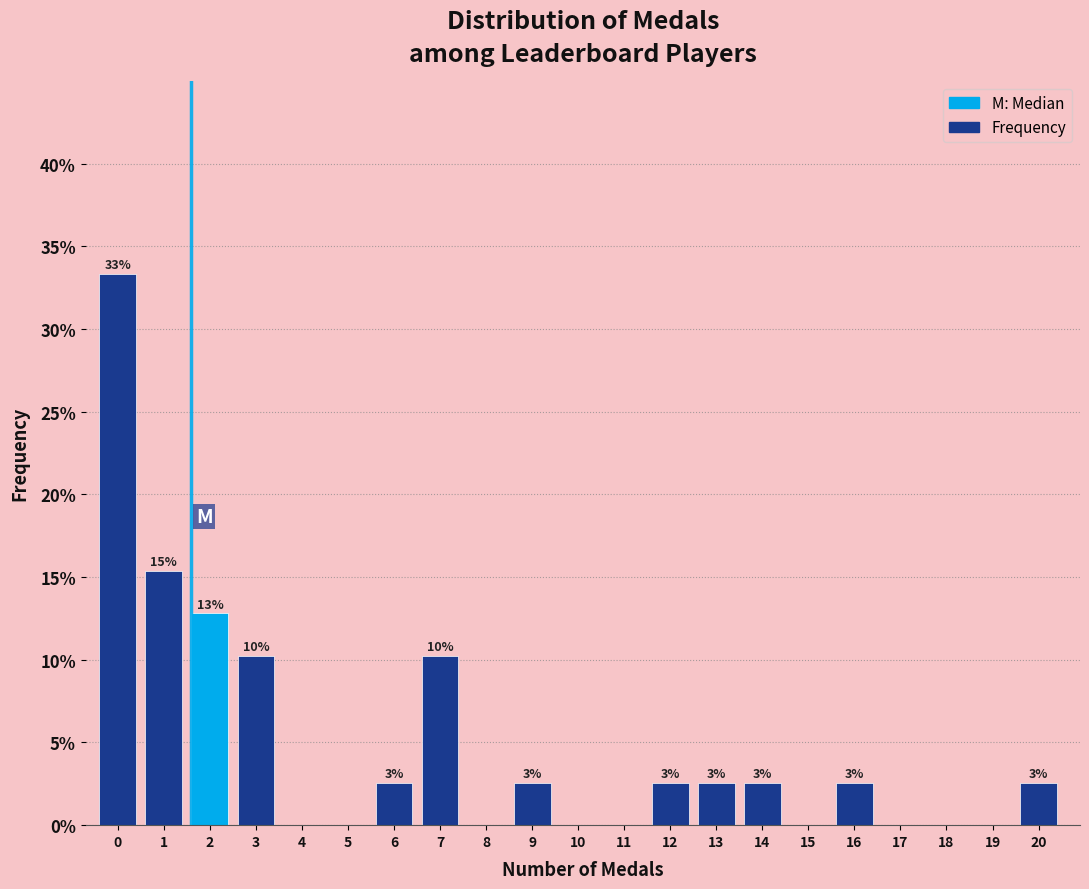

Are the bars horizontal?

No